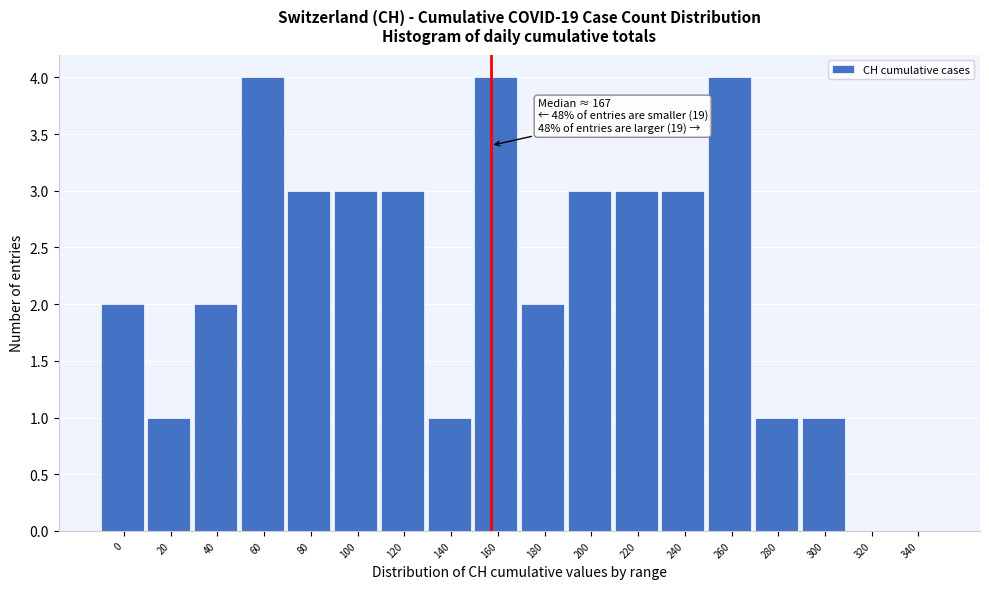

Reading left to right, list all the values displayed in this chart.

0=2	20=1	40=2	60=4	80=3	100=3	120=3	140=1	160=4	180=2	200=3	220=3	240=3	260=4	280=1	300=1	320=0	340=0